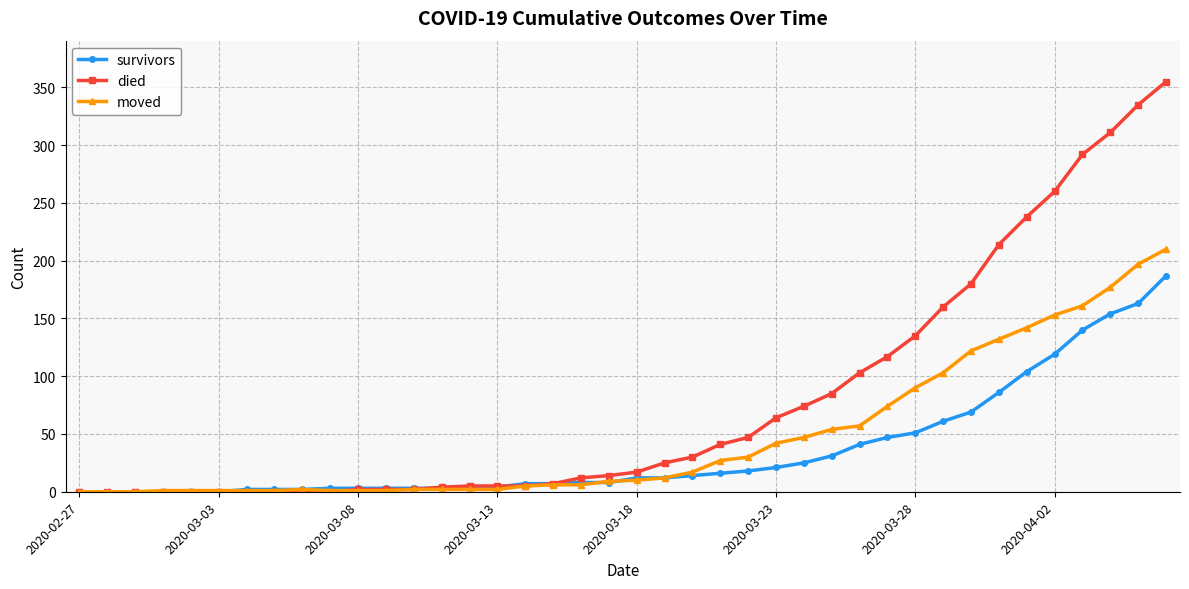

List the series in order of their peak value, lowest first.

survivors, moved, died